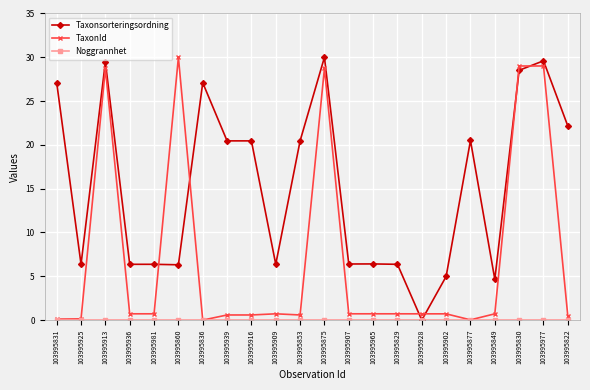

True or false: Taxonsorteringsordning has a value of 31.9 at 103995822.

False